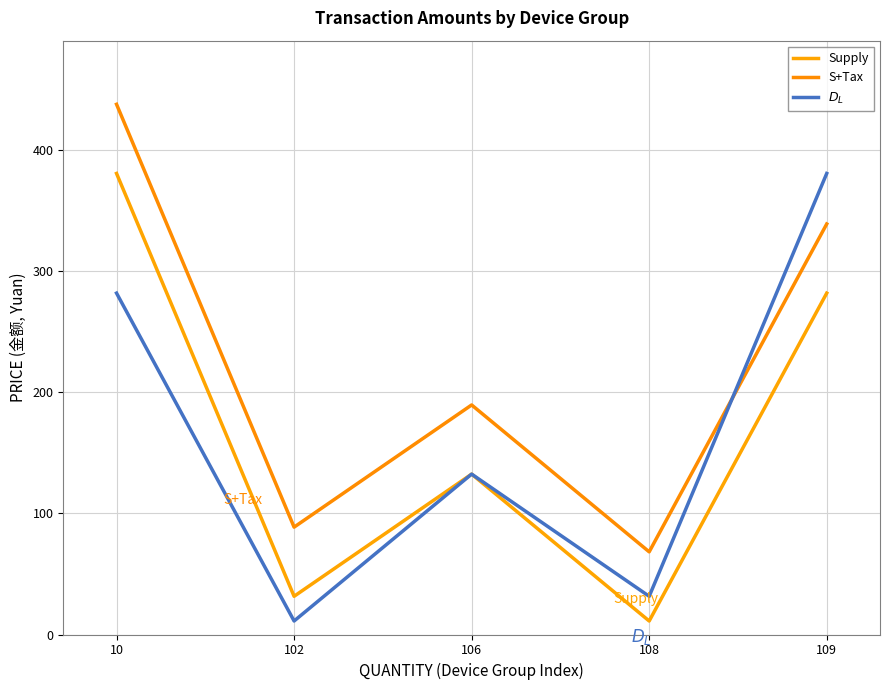

What is the minimum value shown in the chart?

11.2